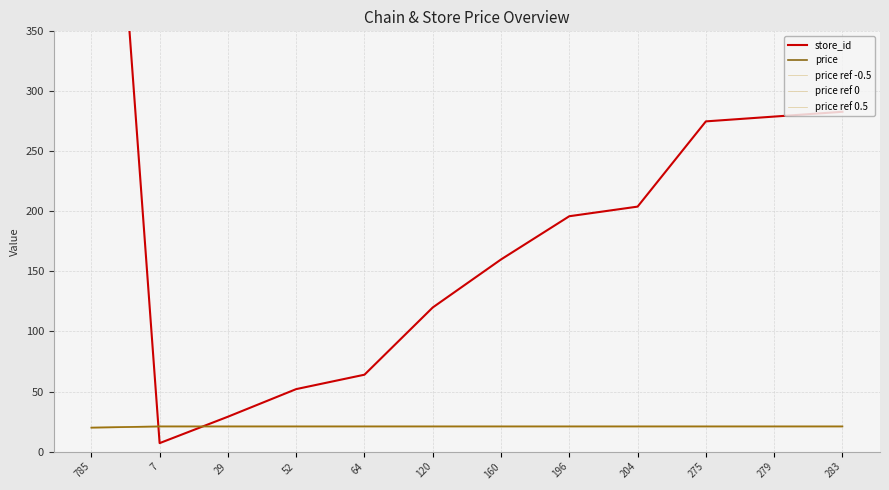

What is the sum of all price ref 0 values?

249.8